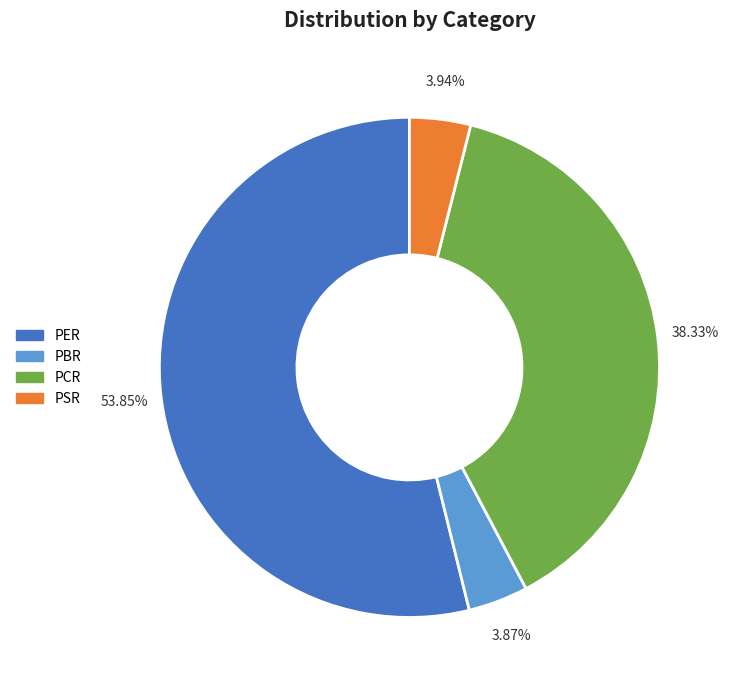

Does PSR represent more than half of the total?

No